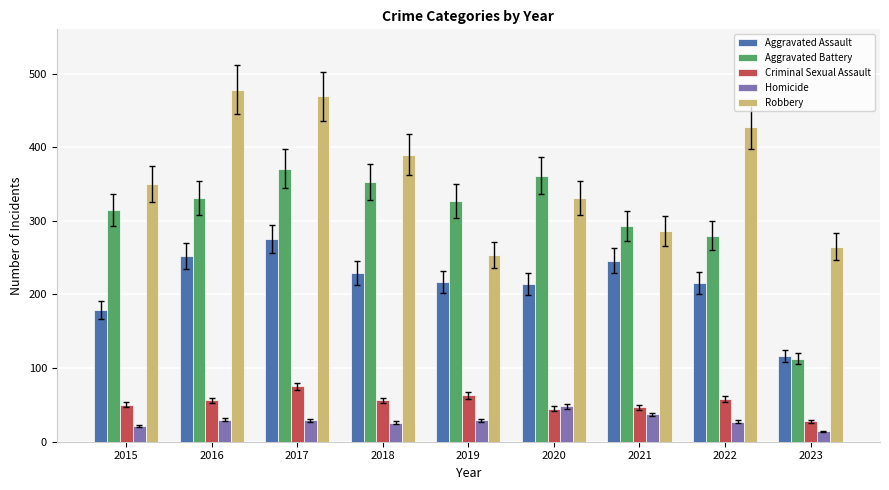

Where does the Aggravated Battery series first go above 327?

2016